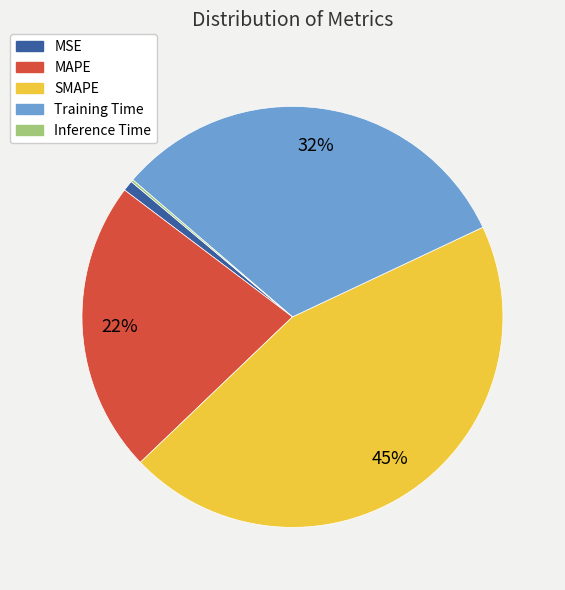

What percentage is the SMAPE slice, to the nearest percent?

45%